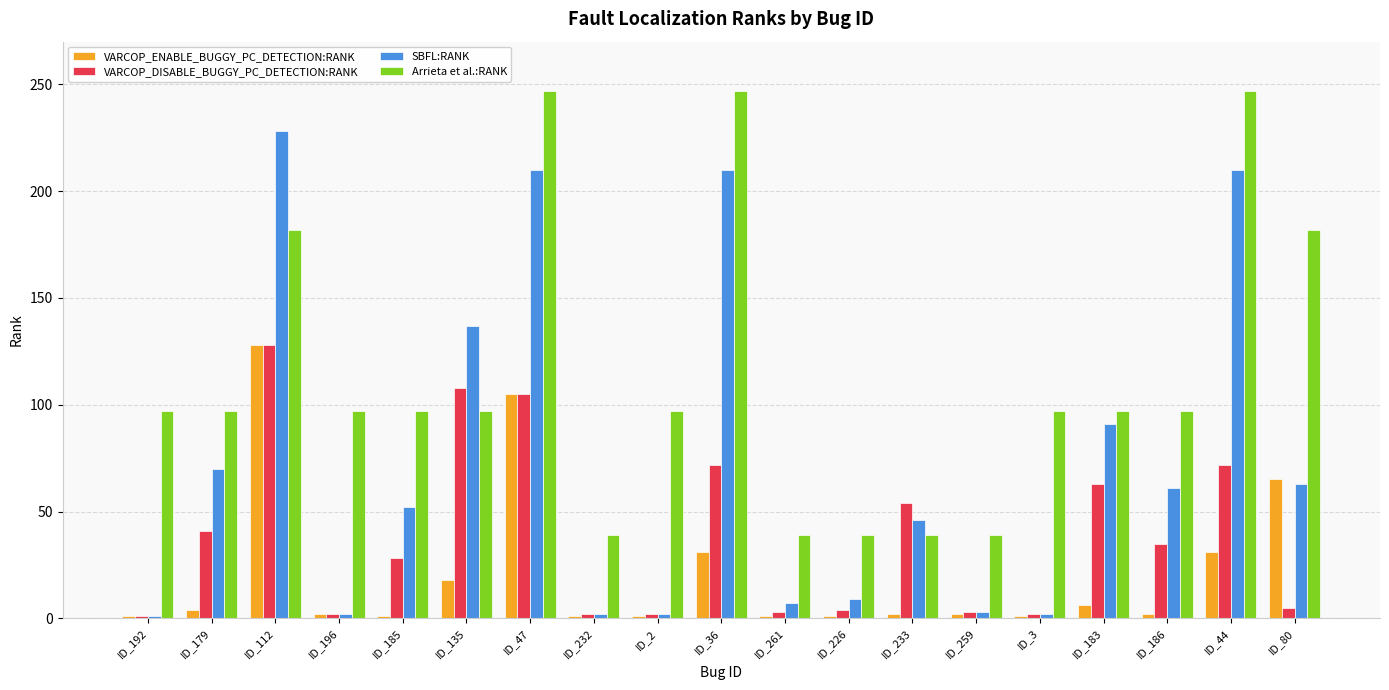

Read the Arrieta et al.:RANK value at ID_112.

182